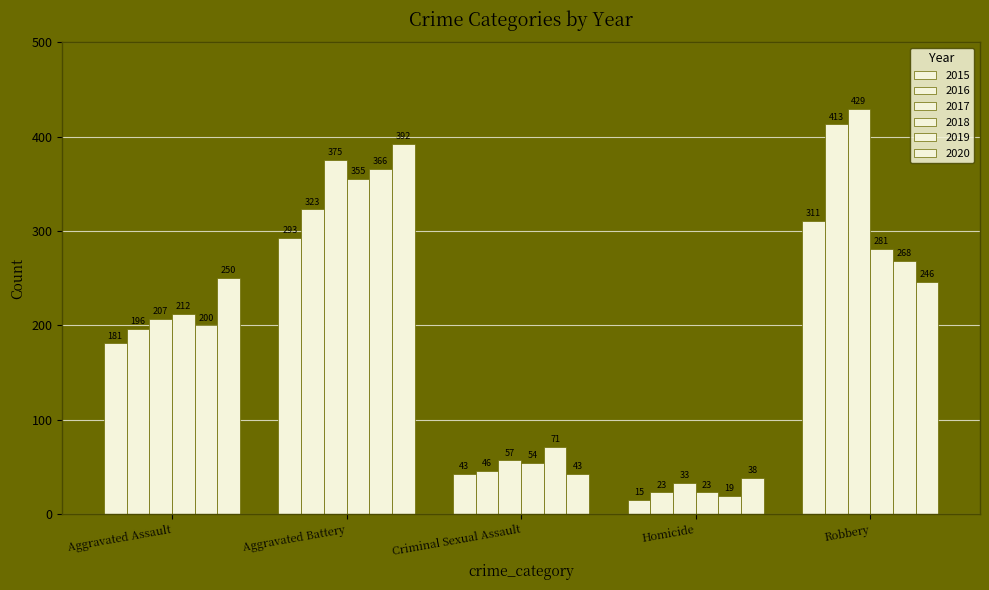

Which series has the largest total across all categories?

2017